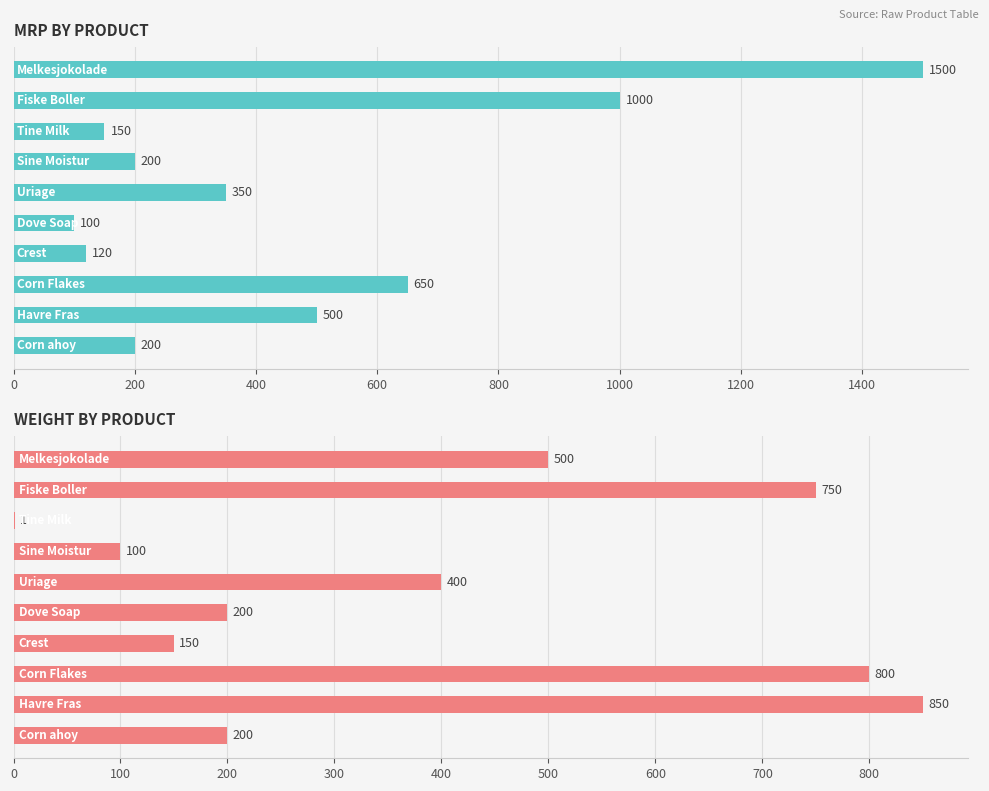

How many values in the mrp series exceed 350?

4